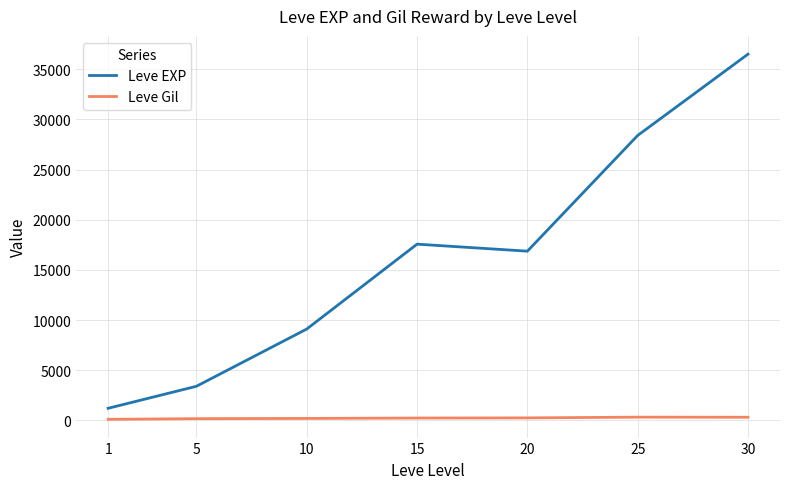

The Leve EXP series shows 9106.7 at 10. True or false?

True